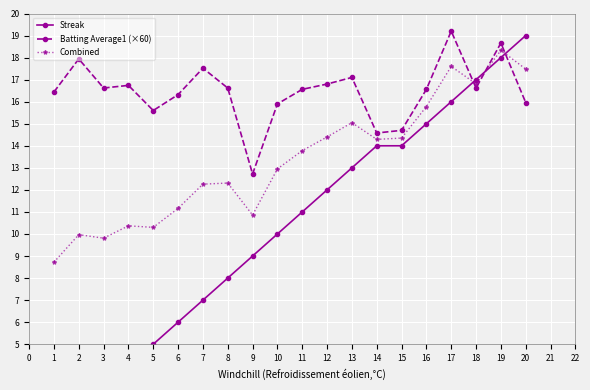

What is the value of the Combined point at the 12th from the left?

14.4